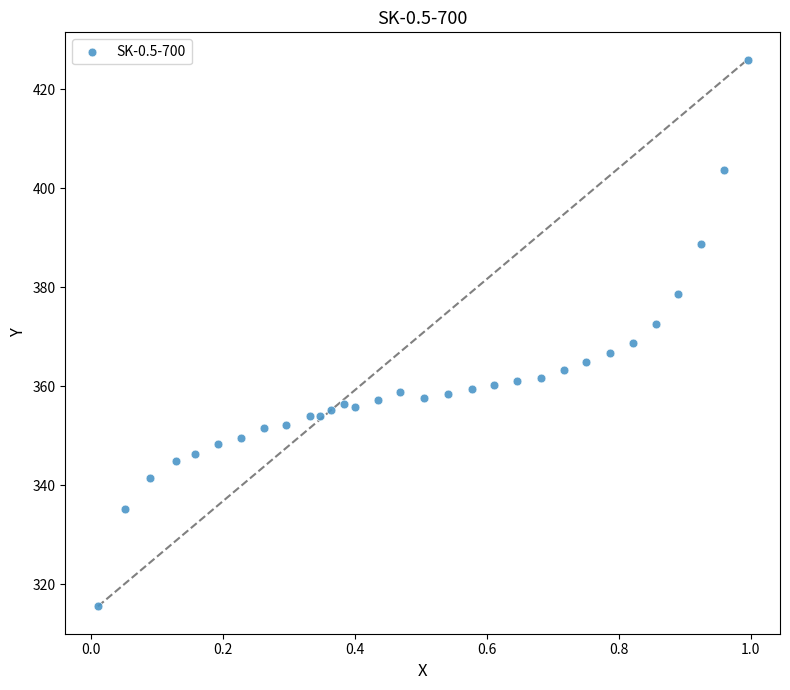

What is the range of X values (max minus min)?

1.0